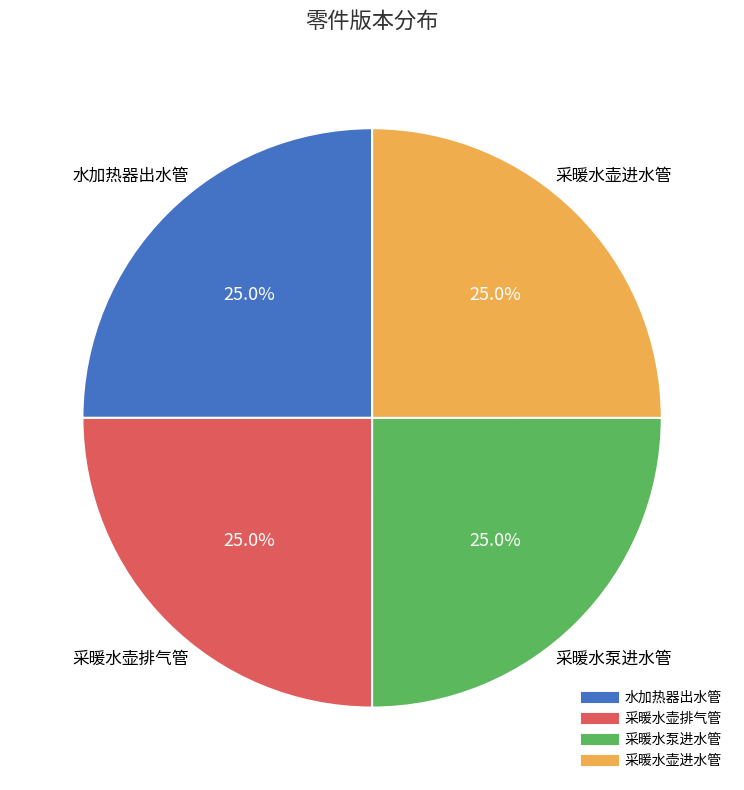

What percentage is the 水加热器出水管 slice, to the nearest percent?

25%